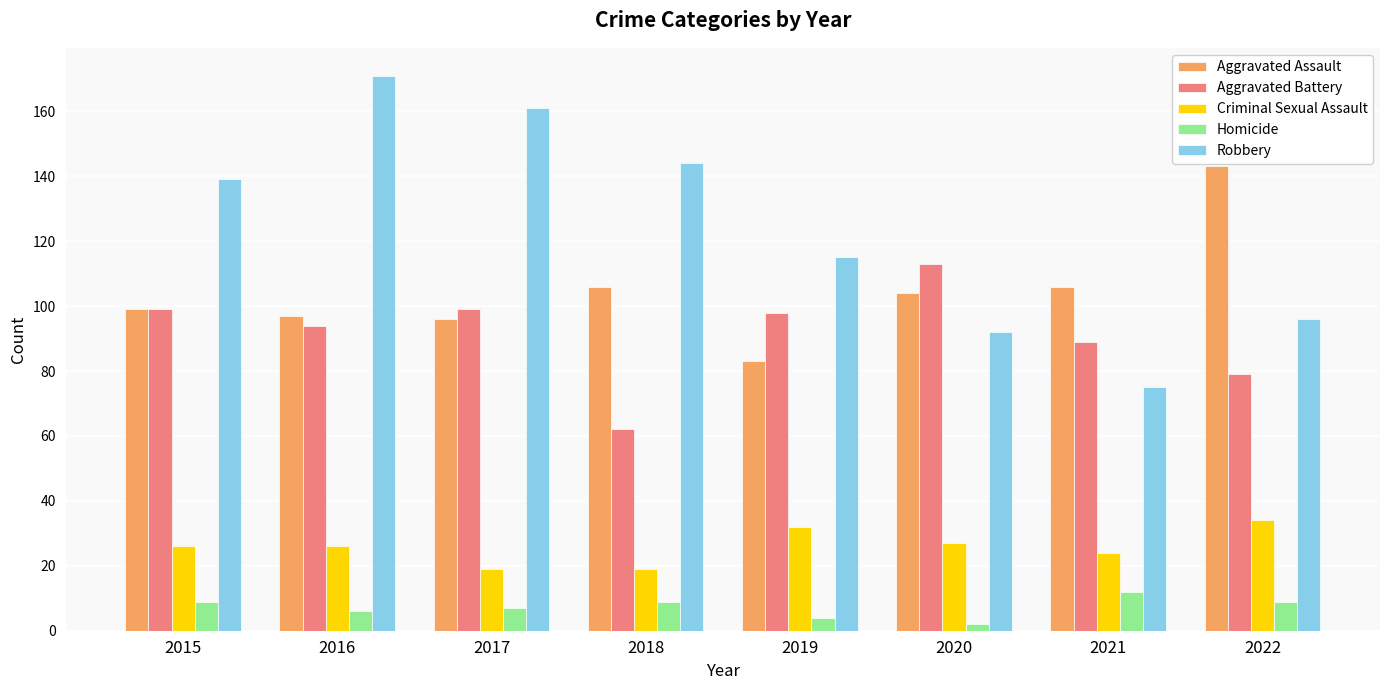

What is the minimum value for Robbery?

75